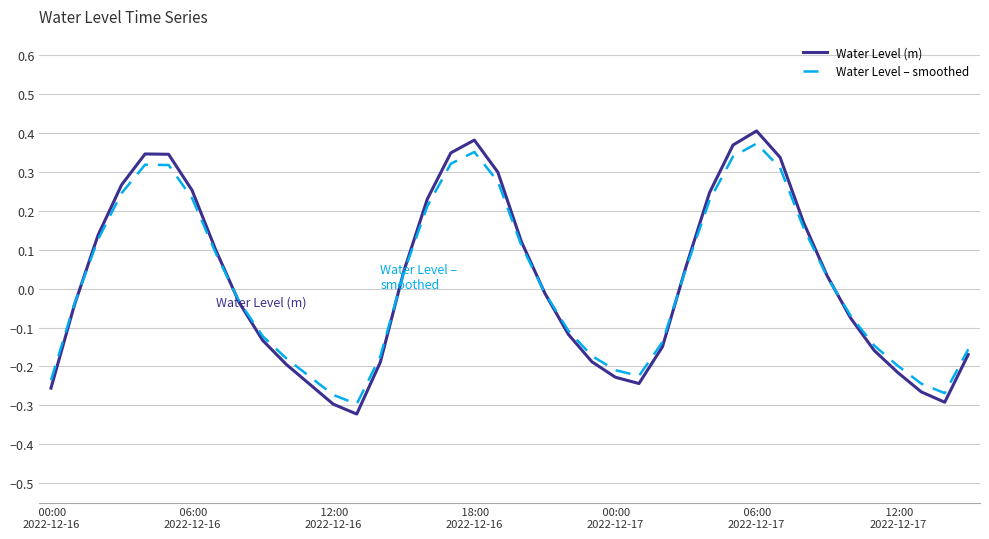

How many interior local peaks does the Water Level (m) series have?

3